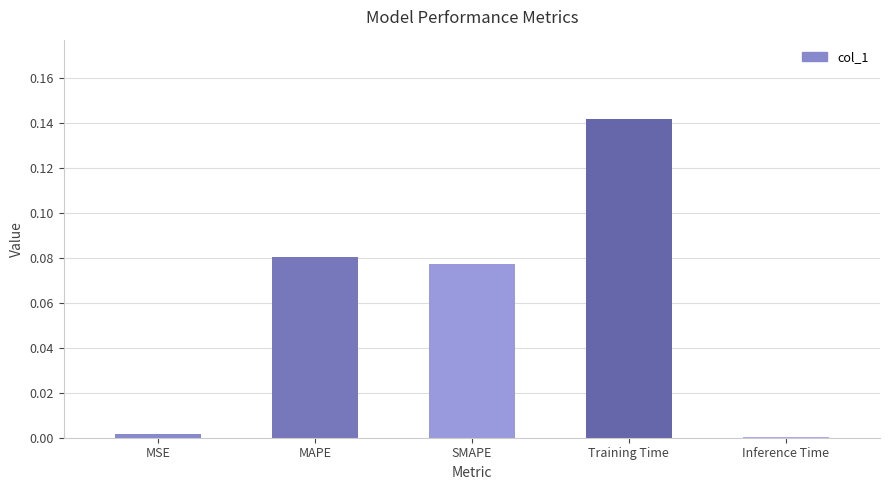

Does the chart contain stacked bars?

No